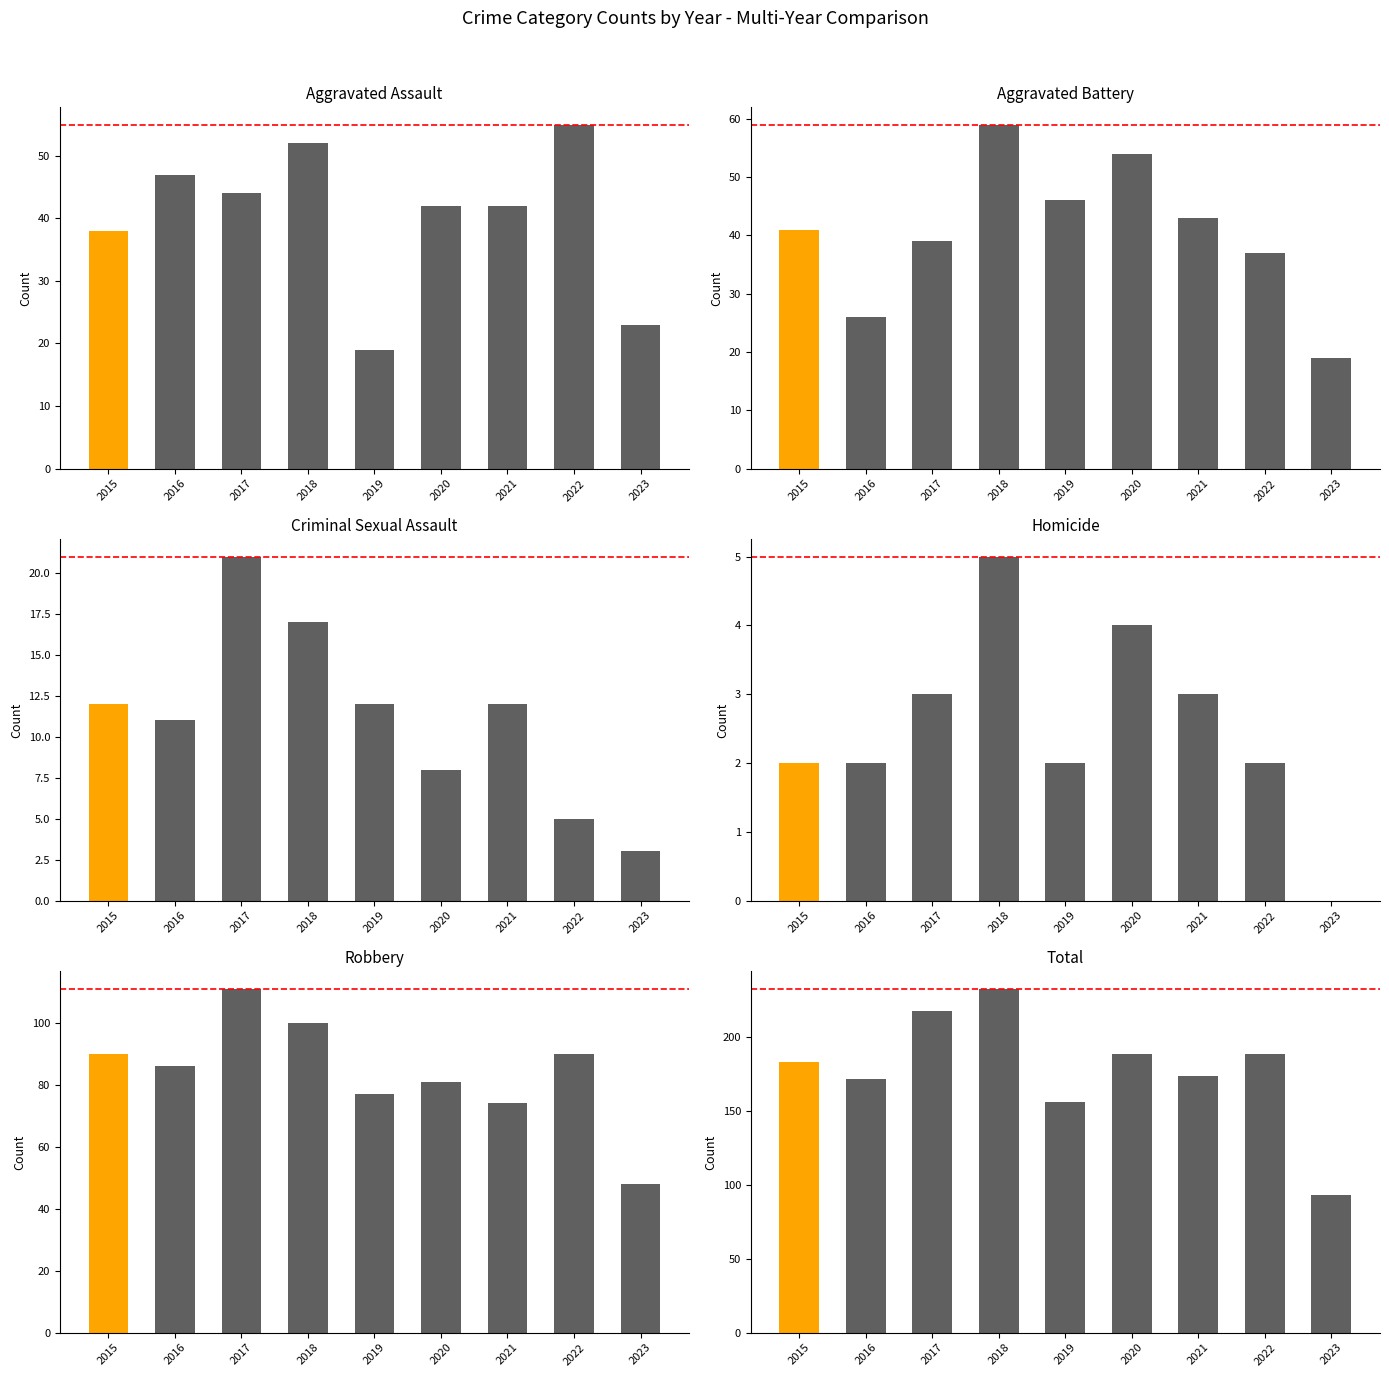

At how many categories does at least one series exceed 93?

8